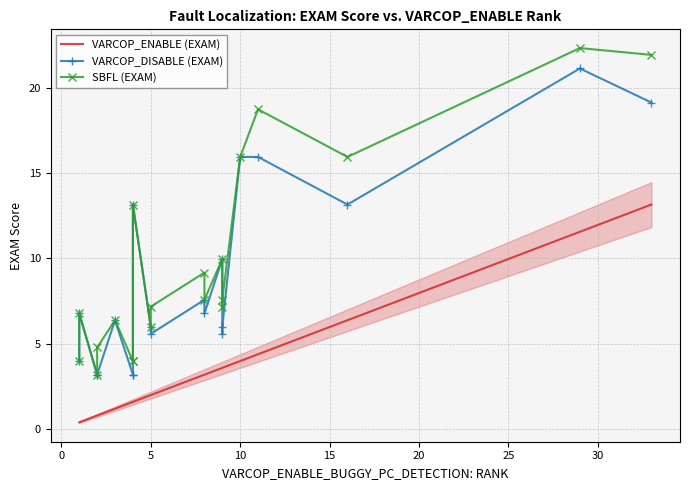

Reading left to right, extract all data points from this chart.

VARCOP_ENABLE (EXAM): 0.4	0.4	0.8	0.8	1.2	1.6	1.6	1.6	2.0	2.0	3.2	3.2	3.6	3.6	3.6	4.0	4.4	6.4	11.6	13.1
VARCOP_DISABLE (EXAM): 4.0	6.8	3.2	3.2	6.4	3.2	3.2	13.1	6.0	5.6	7.6	6.8	10.0	5.6	6.0	15.9	15.9	13.1	21.1	19.1
SBFL (EXAM): 4.0	6.8	3.2	4.8	6.4	4.0	4.0	13.1	6.0	7.2	9.2	7.6	10.0	7.2	7.6	15.9	18.7	15.9	22.3	21.9